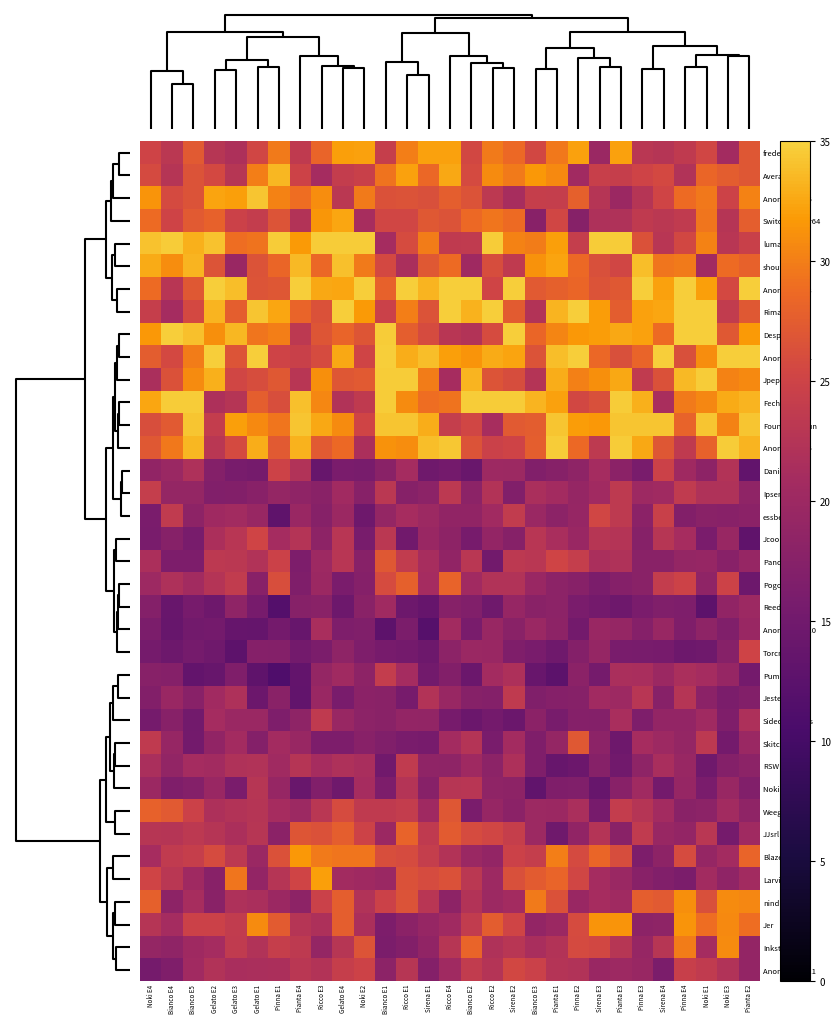

At which category is the sum across all series the highest?

Gelato E4